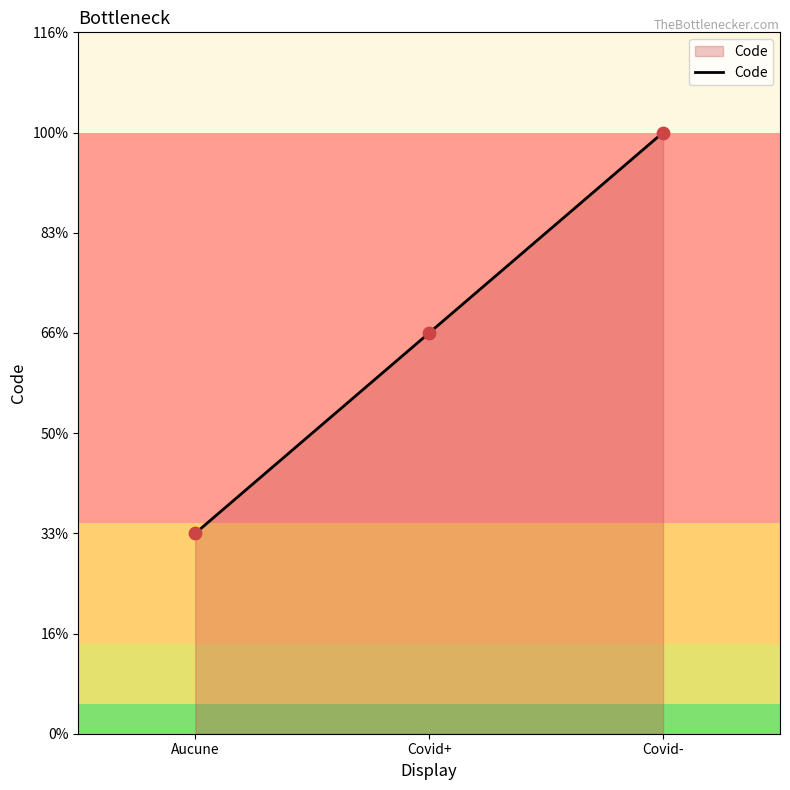

Approximately how many times larger is the value at Covid+ compared to Covid-?

0.7